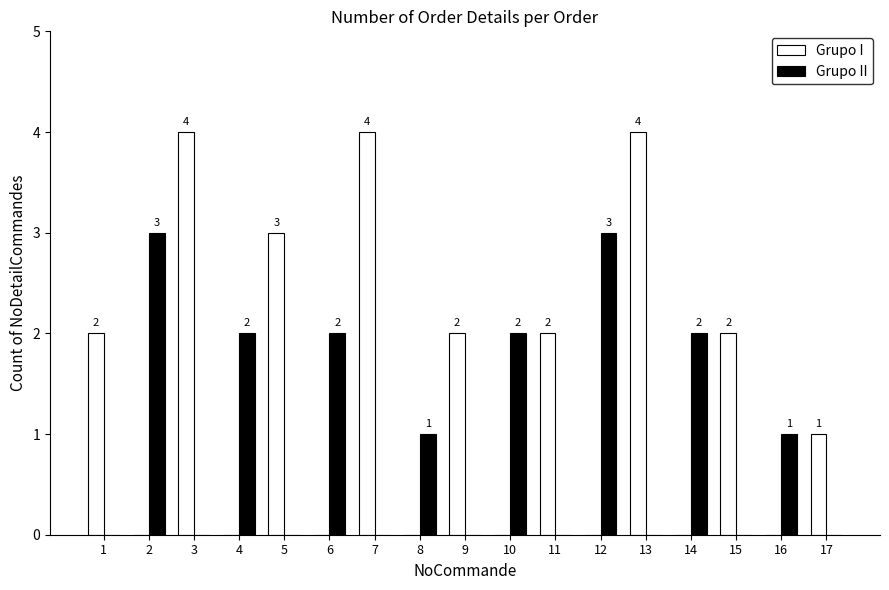

What is the sum of all Grupo I values?

24